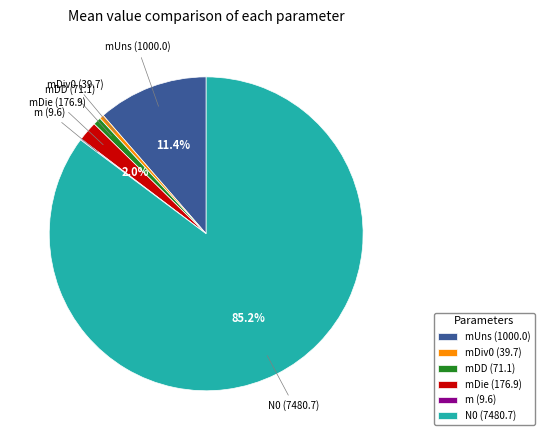

Which category has the biggest portion of the pie?

N0